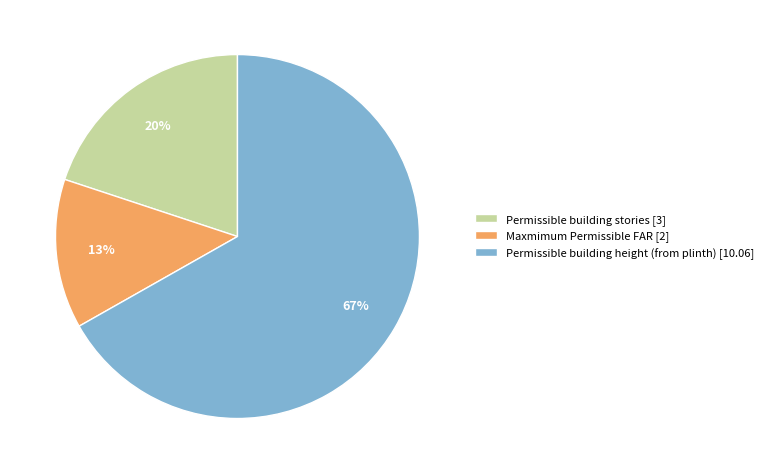

What is the majority slice?

Permissible building height (from plinth) [10.06]